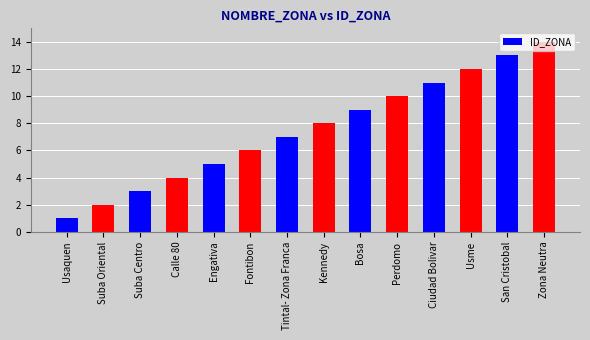

What is the label of the 9th bar from the right?

Fontibon